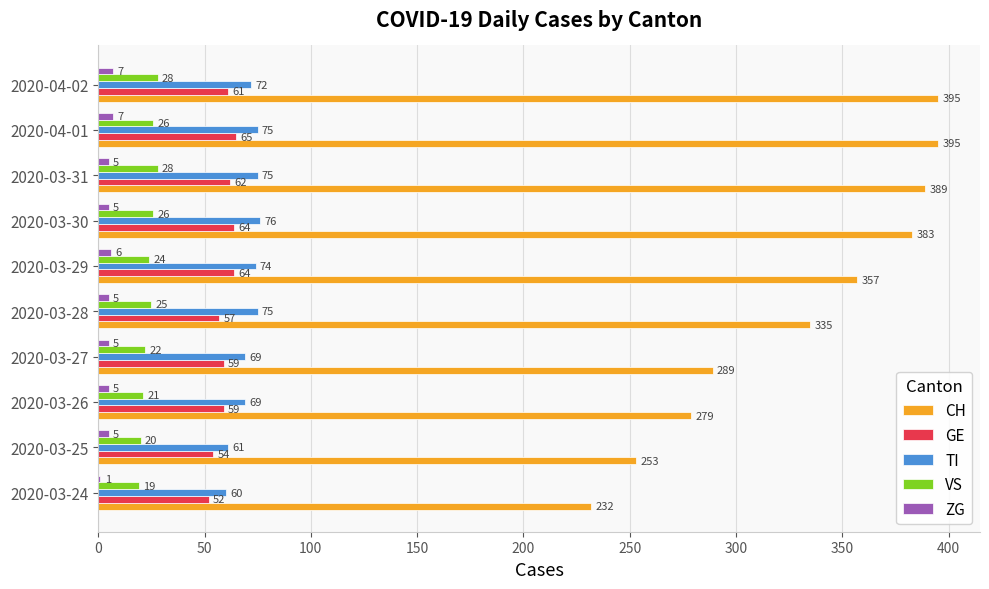

What is the highest value of the CH series?

395